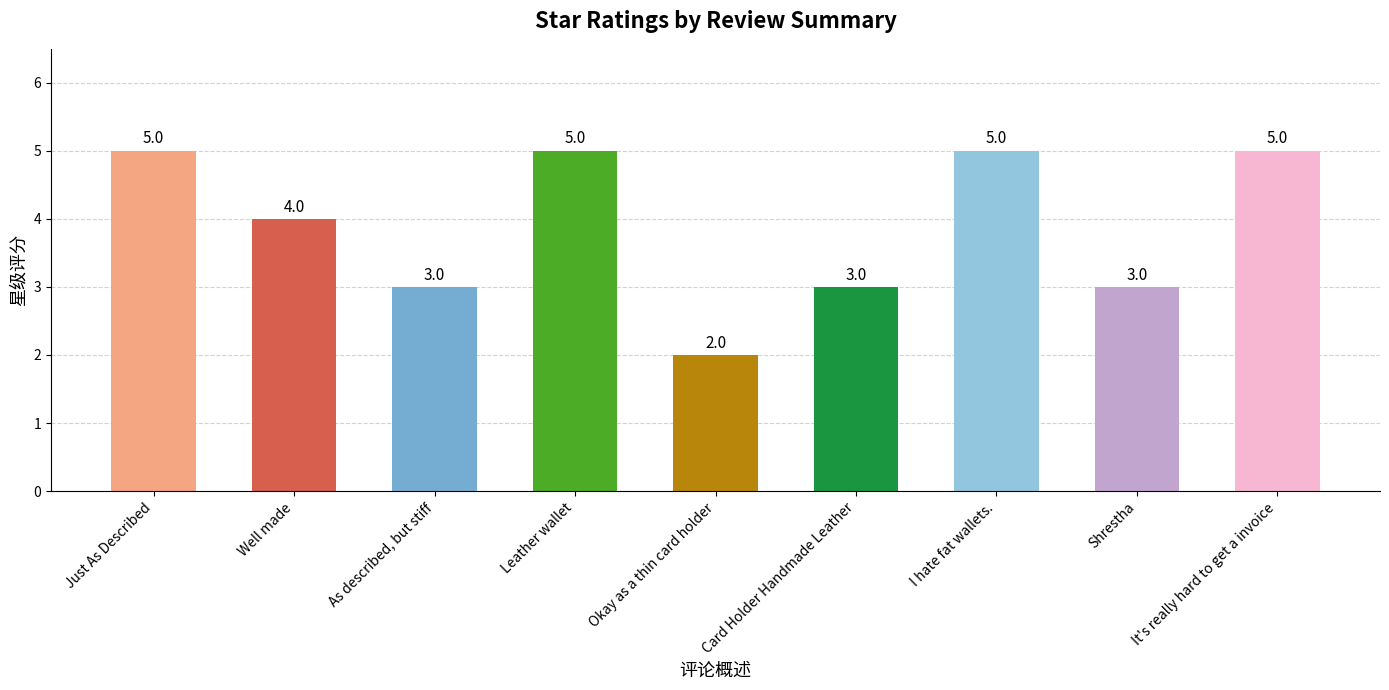

How many bars are there in total?

9